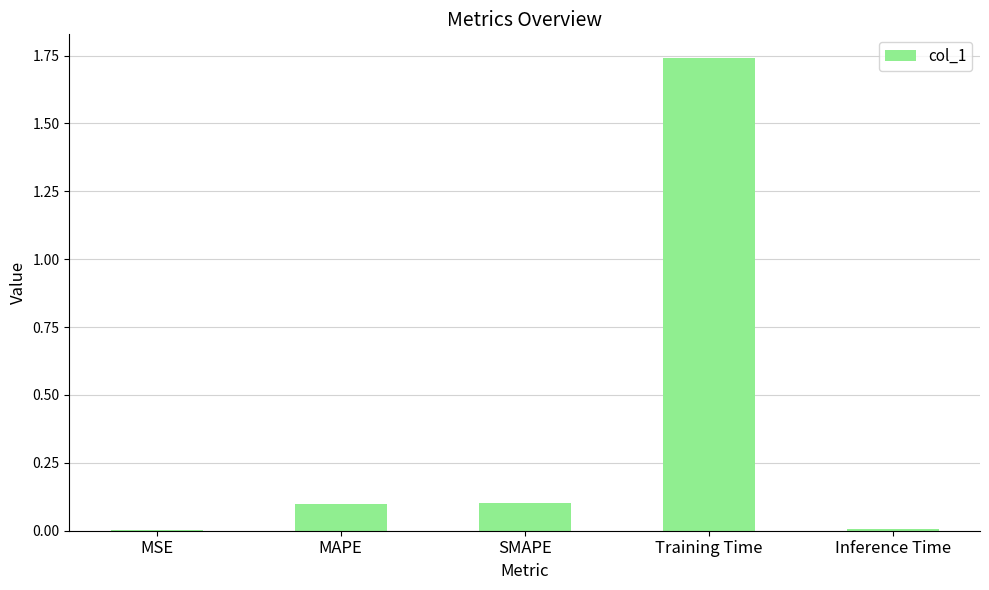

What is the change in value from SMAPE to Inference Time?

-0.1